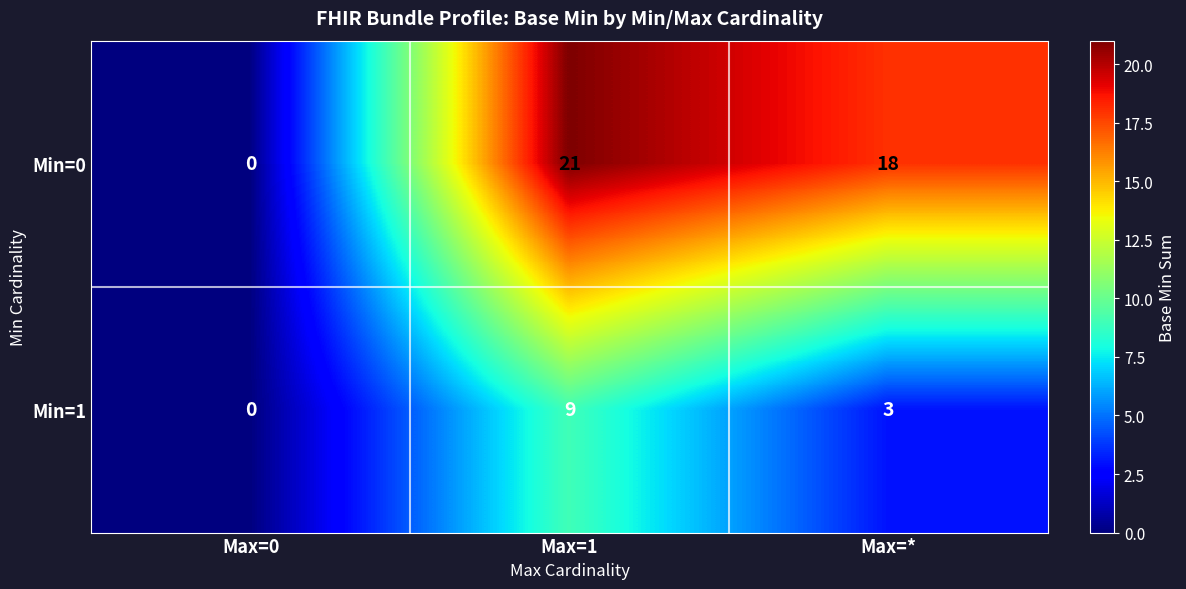

List the labels in order of Min=1 value, smallest first.

Max=0, Max=*, Max=1